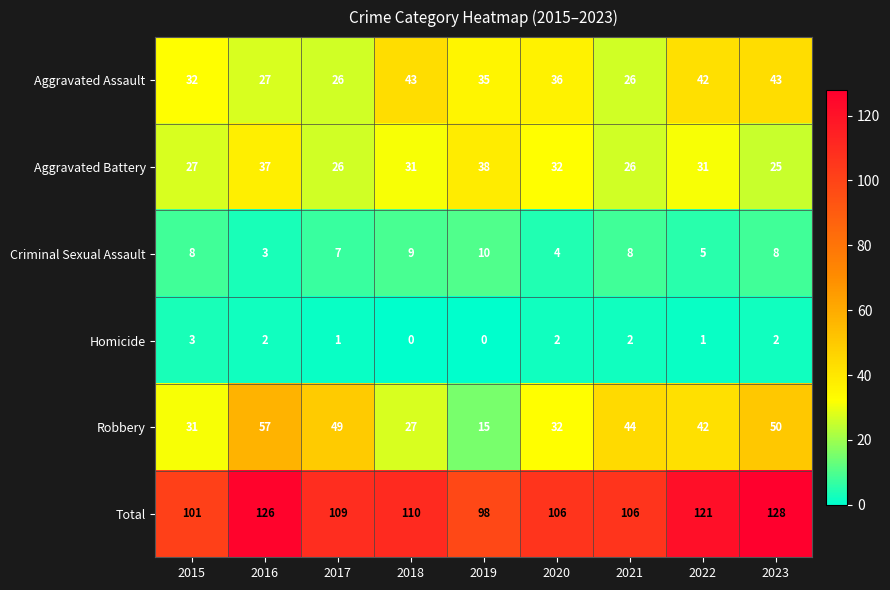

What is the difference between the second highest and minimum values in the Aggravated Assault series?

17